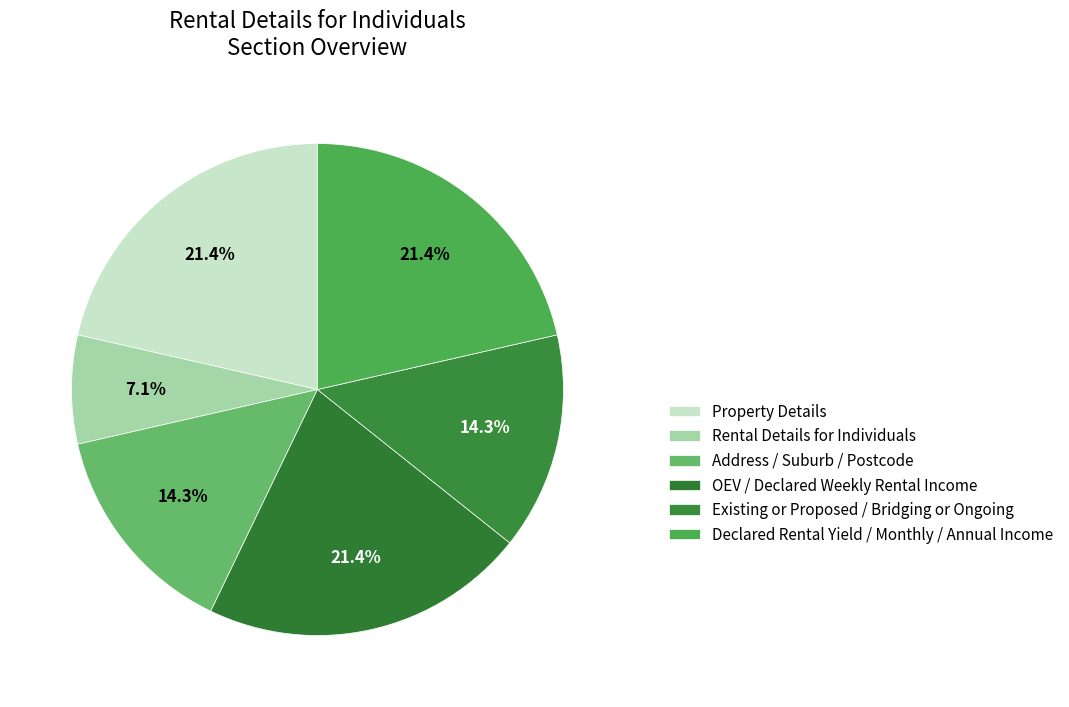

Rank the categories by value from highest to lowest.

Property Details, OEV / Declared Weekly Rental Income, Declared Rental Yield / Monthly / Annual Income, Address / Suburb / Postcode, Existing or Proposed / Bridging or Ongoing, Rental Details for Individuals